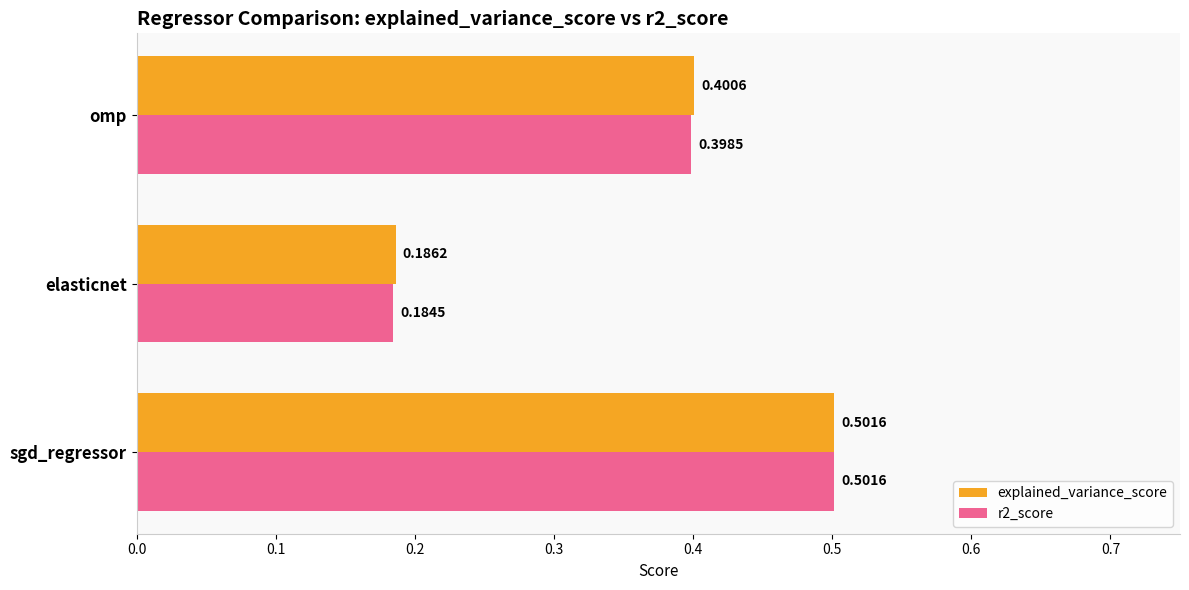

Count the explained_variance_score values in the range 0 to 1.

3